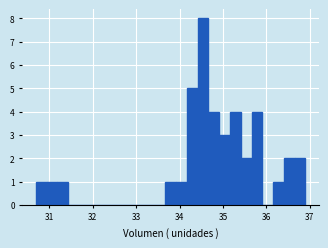

Around what value on the x-axis is the tallest bar? Give the approximate position of its centre, as read against the axis.

34.5